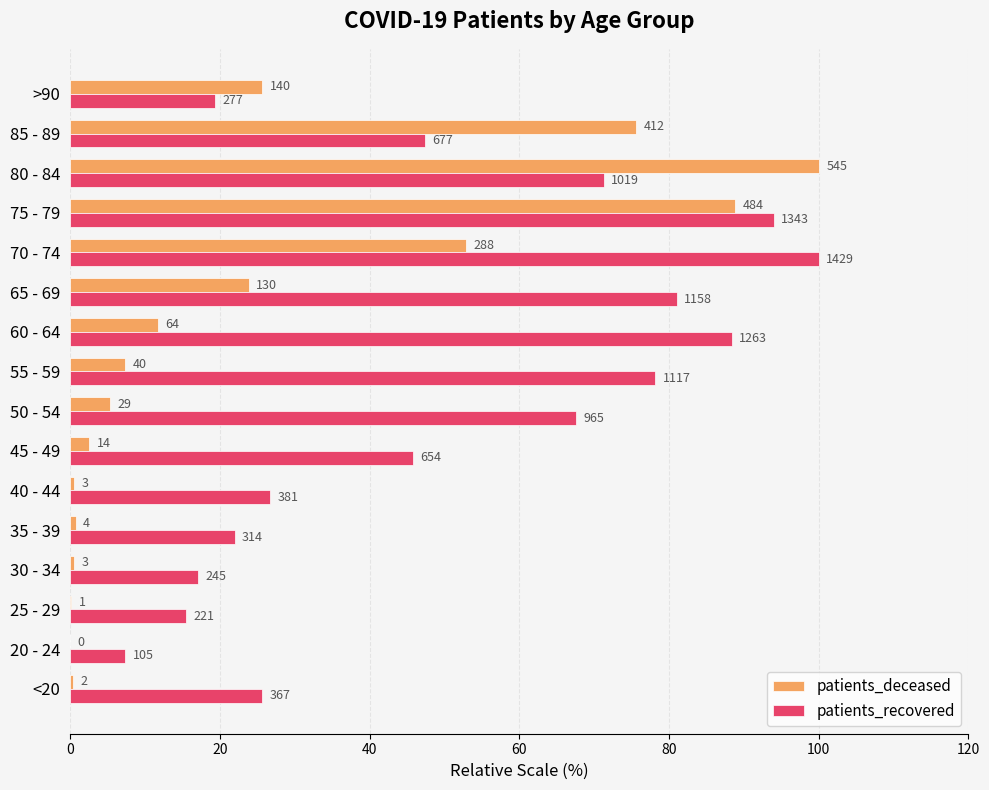

What is the difference between the second highest and second lowest values in the patients_recovered series?

78.5